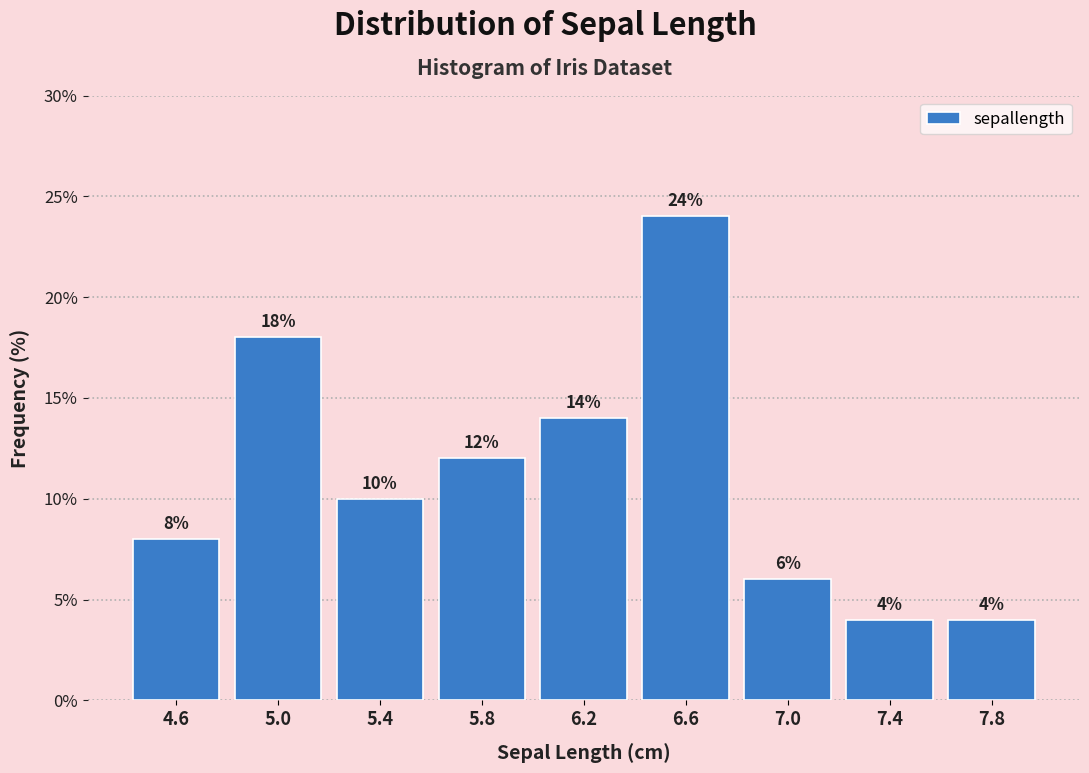

How tall is the bar that spans 6.8 to 7.2 on the x-axis?

6